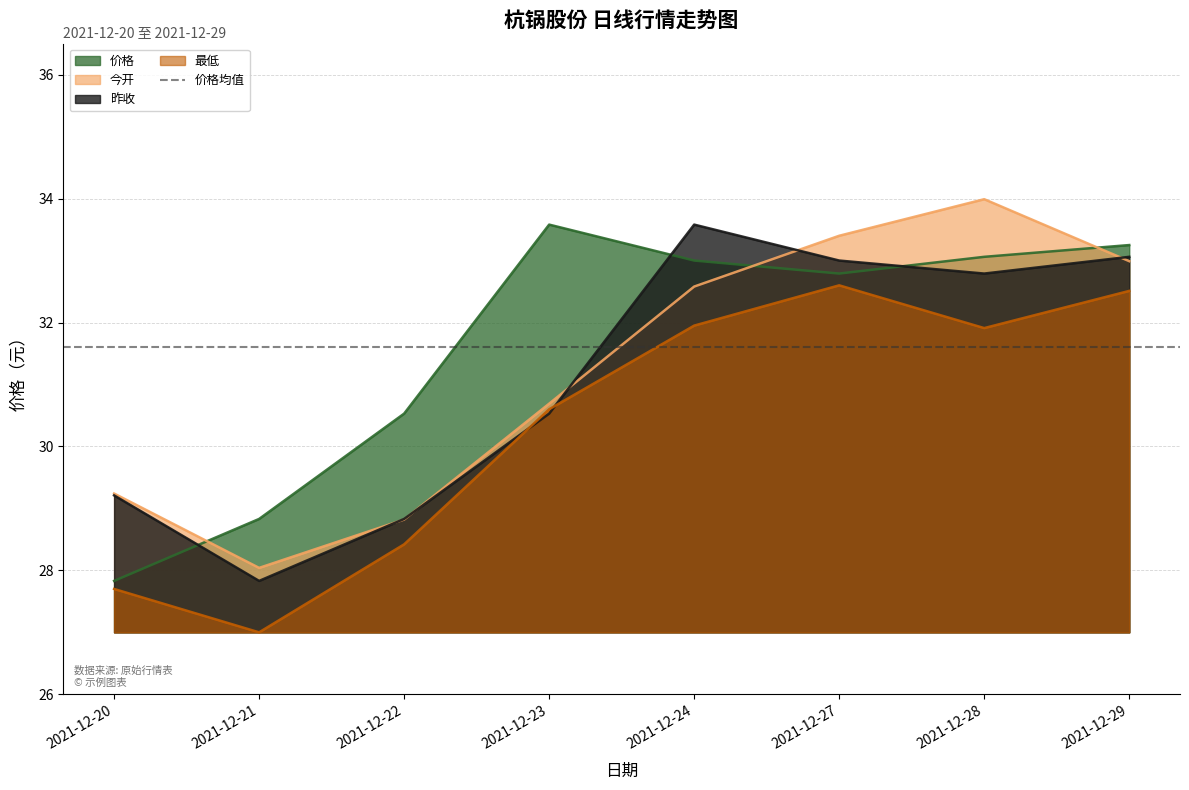

Where is 昨收 nearest to the value 30?

2021-12-23